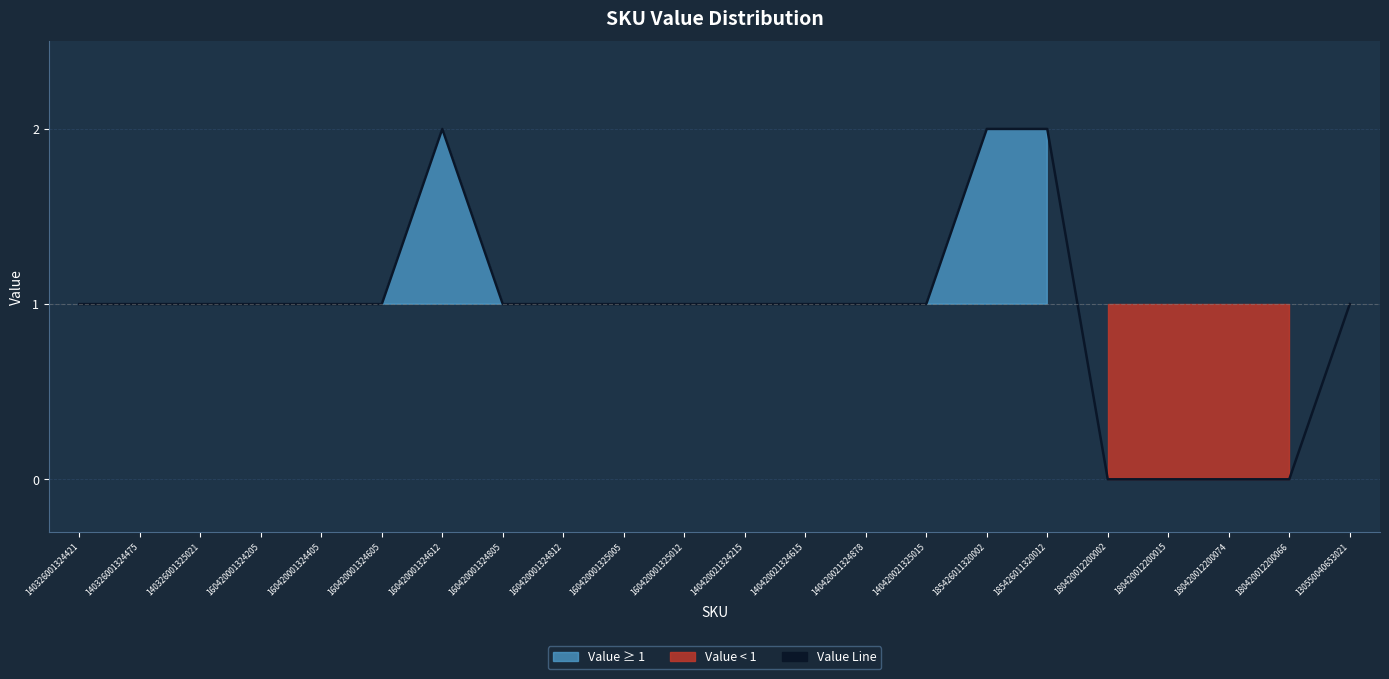

What is the difference between the second highest and second lowest values?

2